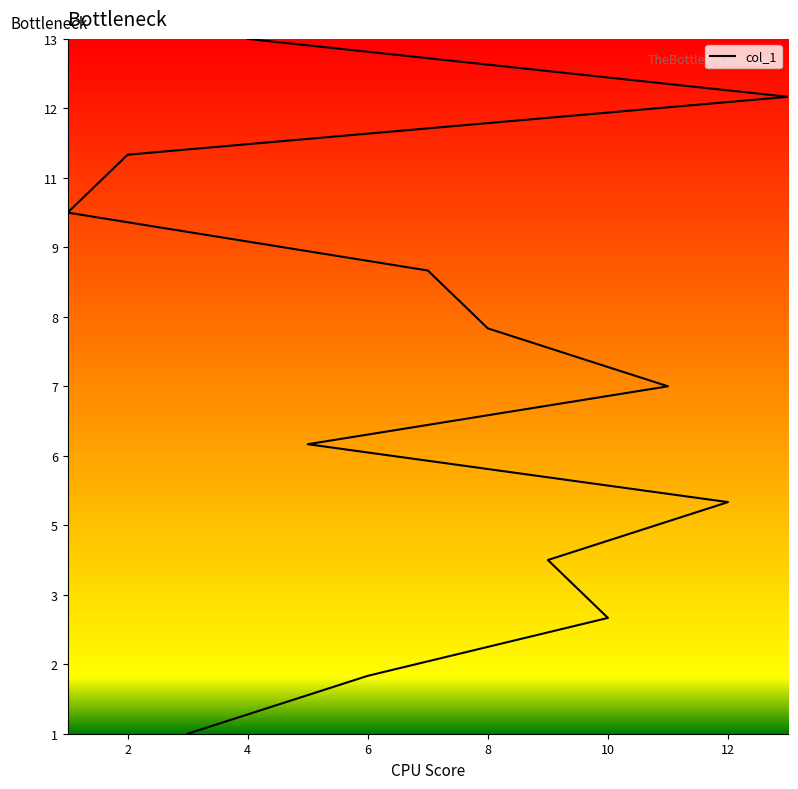

What is the maximum value shown in the chart?

13